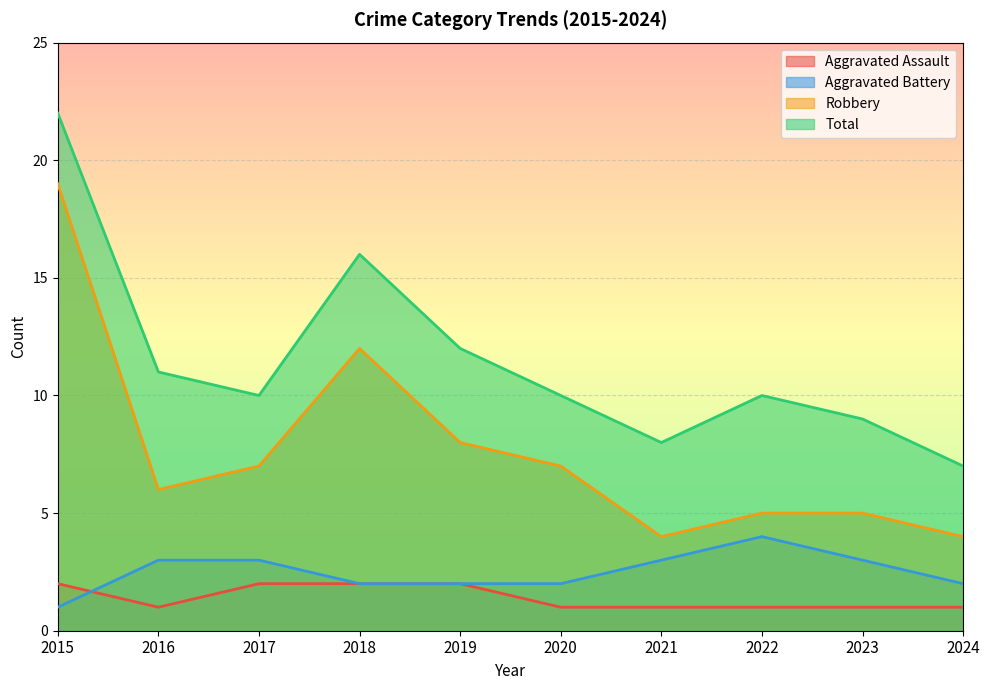

What is the lowest value of the Robbery series?

4